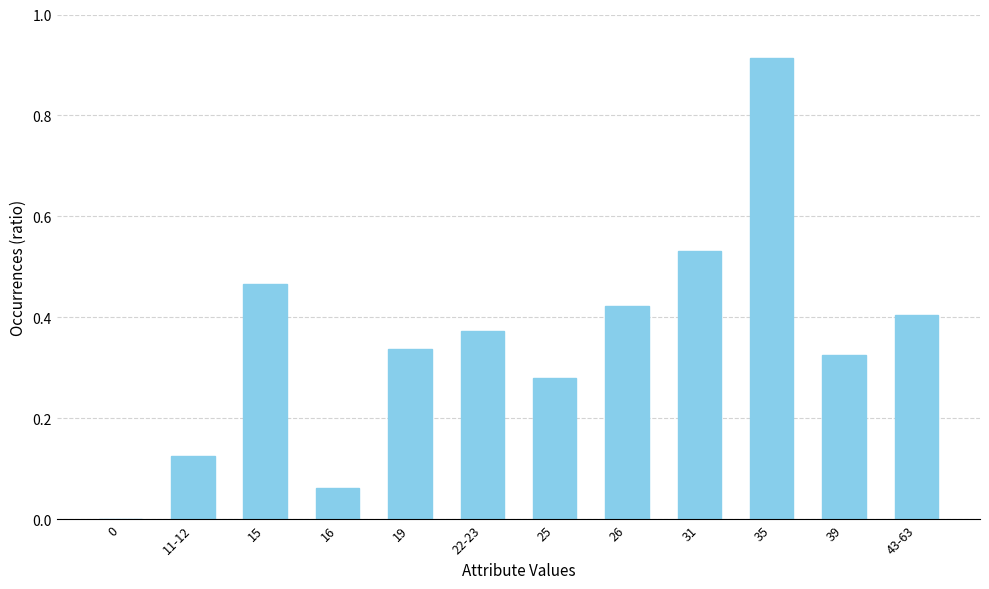

The chart shows a value of 0.1 at 25. True or false?

False